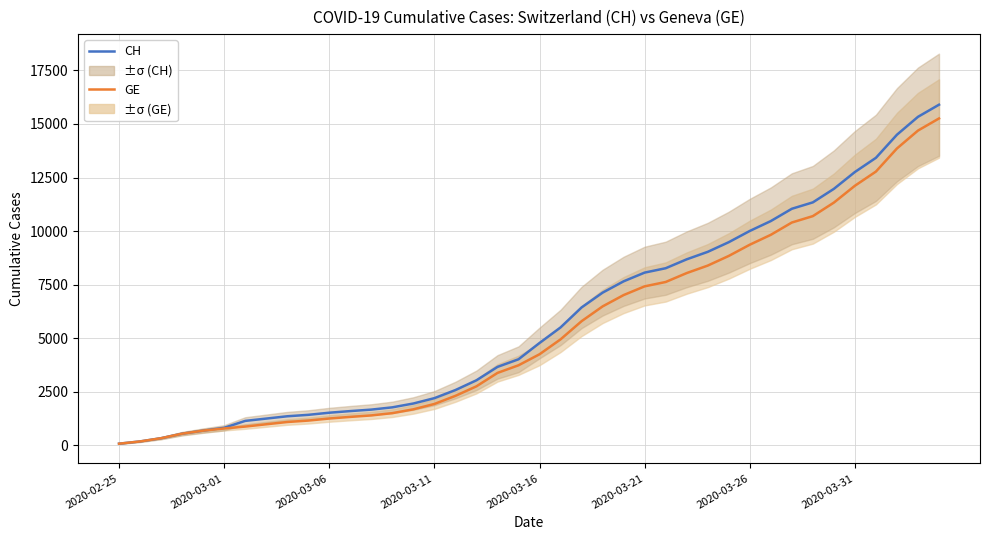

What is the difference between the CH values at 34 and 12?

10307